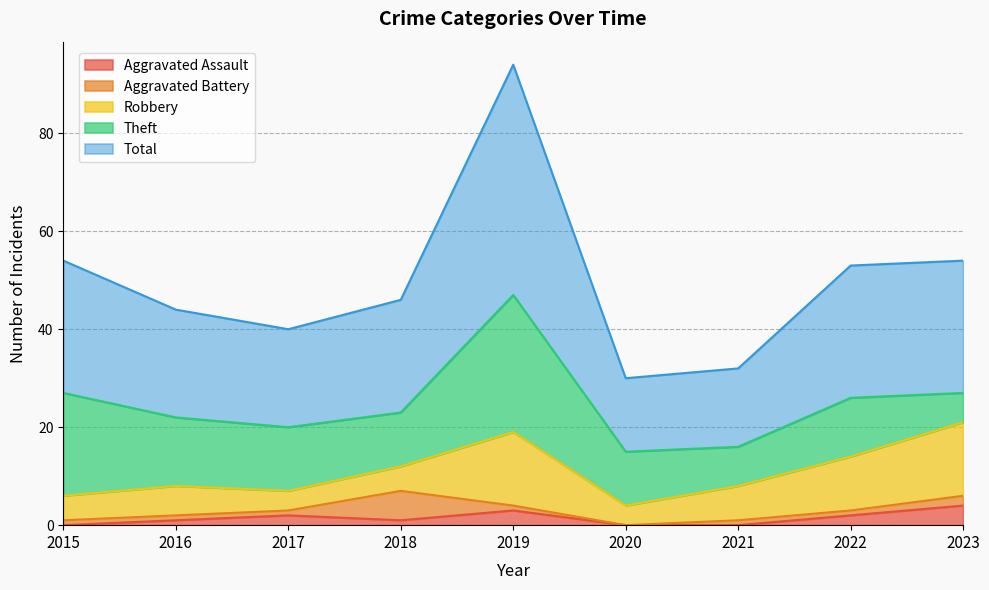

Rank the series by their maximum value, from lowest to highest.

Aggravated Assault, Aggravated Battery, Robbery, Theft, Total